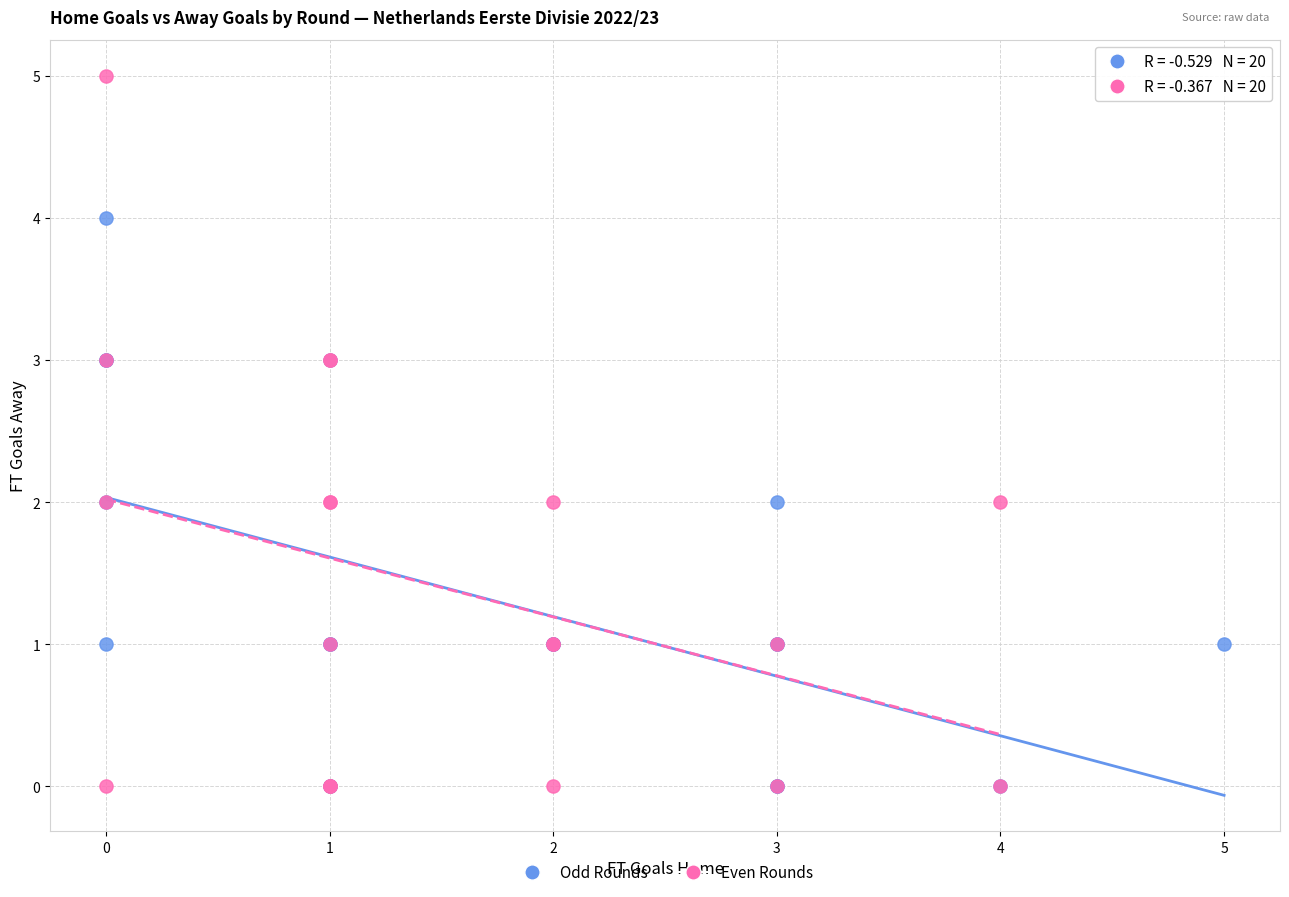

Which series has the largest Y range (max minus min)?

Even Rounds